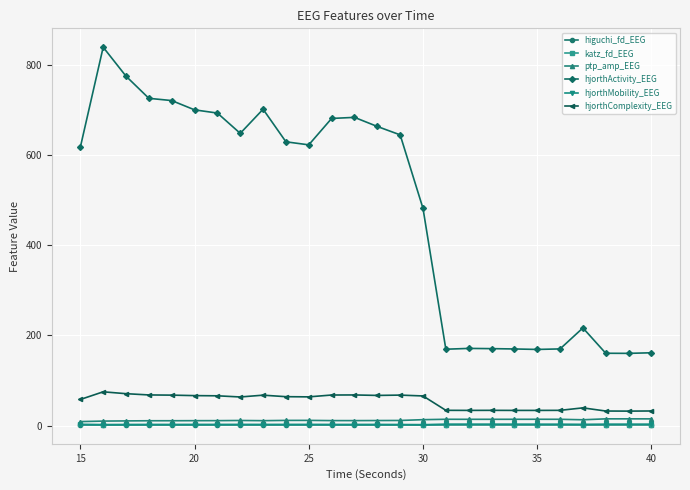

What is the value of the hjorthComplexity_EEG point at the 8th from the left?

63.3